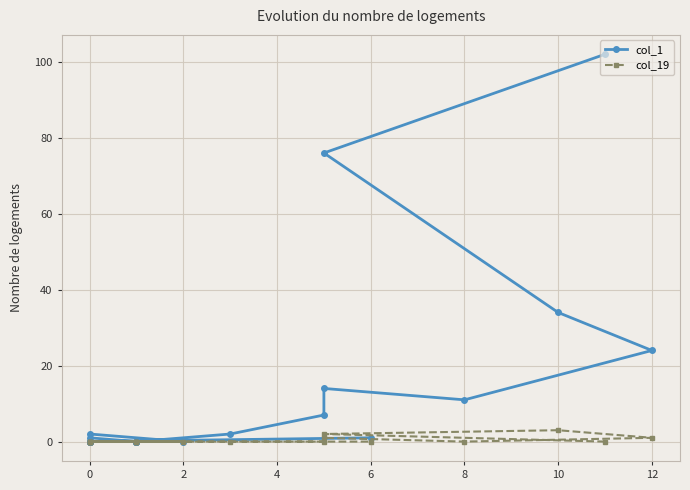

True or false: col_19 and col_1 cross at least once.

False